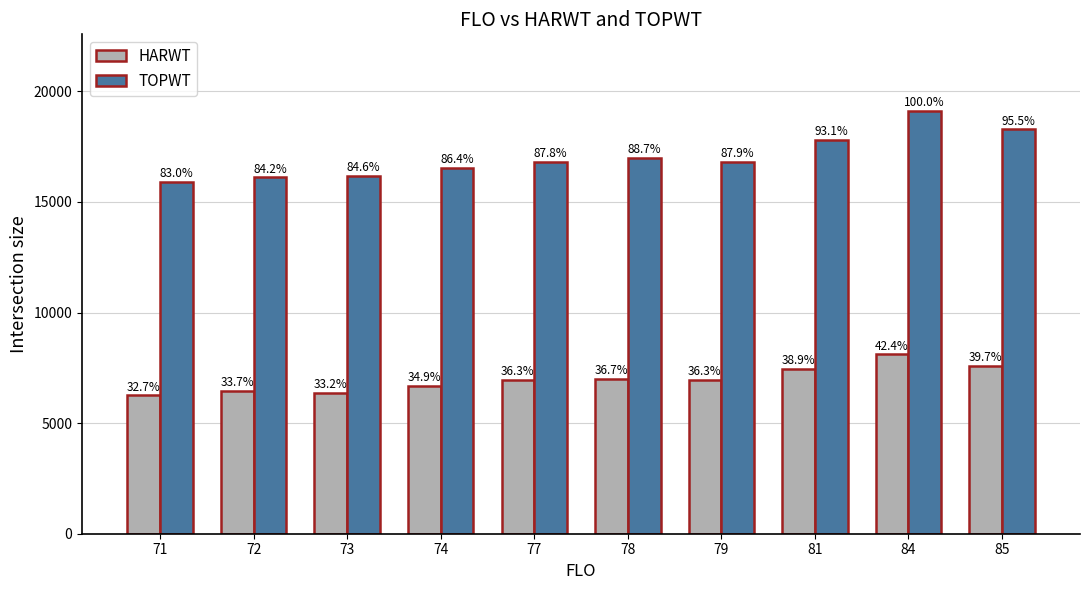

Reading left to right, what are all the values shown in this chart?

HARWT: 6249	6442	6357	6675	6945	7017	6943	7451	8108	7599
TOPWT: 15889	16112	16187	16522	16805	16975	16825	17818	19132	18280